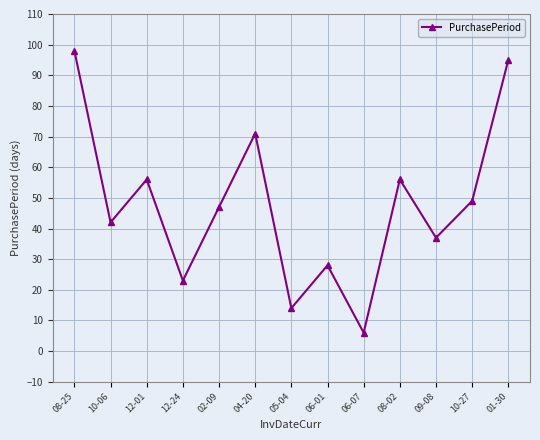

What is the value of the 12th point from the left?

49